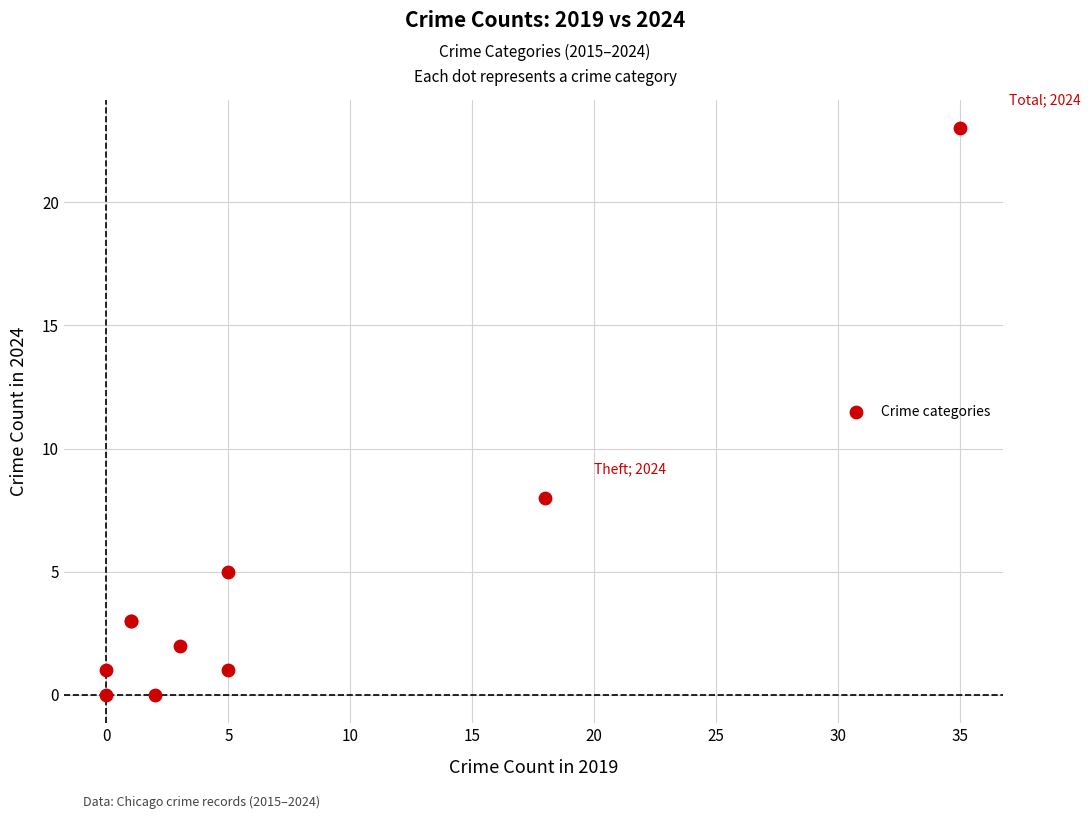

What Y value in the scatter plot is closest to 11?

8